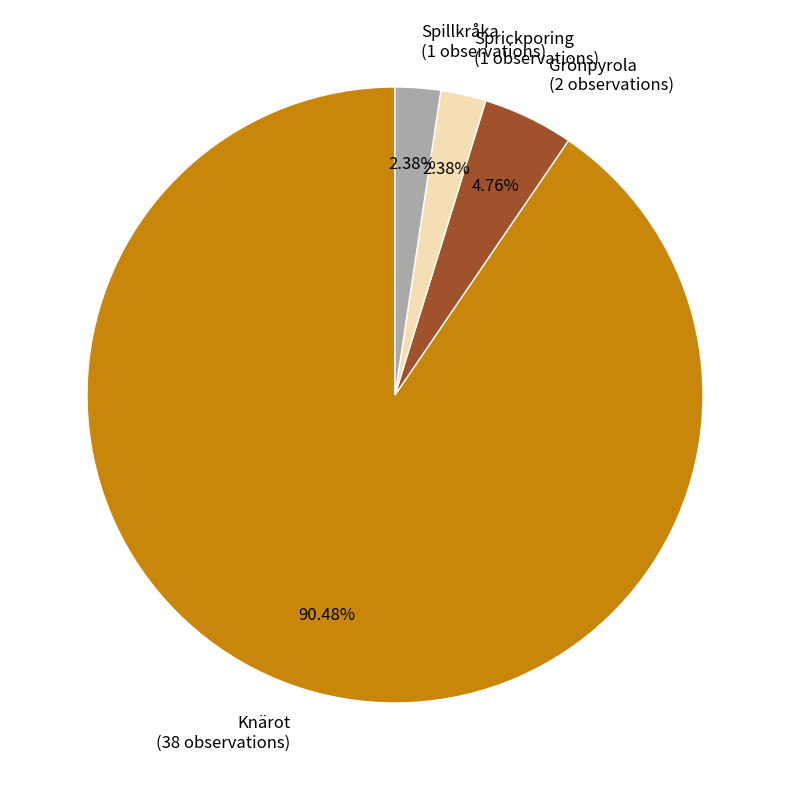

To the nearest percent, what is the average slice percentage?

25%